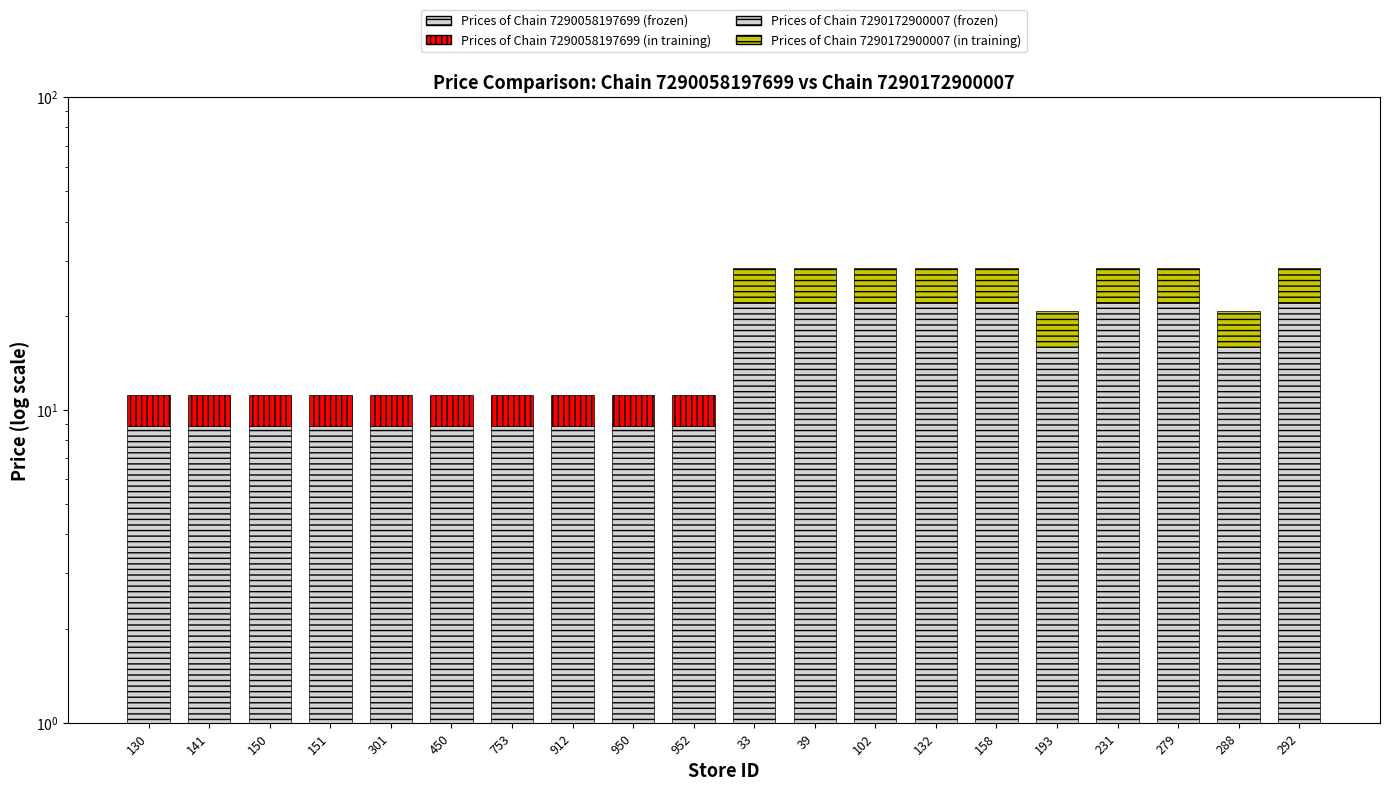

Does the chart contain stacked bars?

No